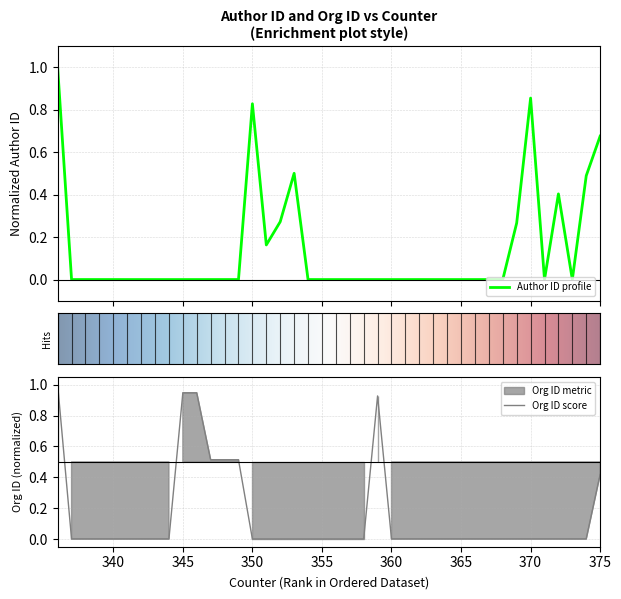

Which series changed the most between 354 and 364?

author_id